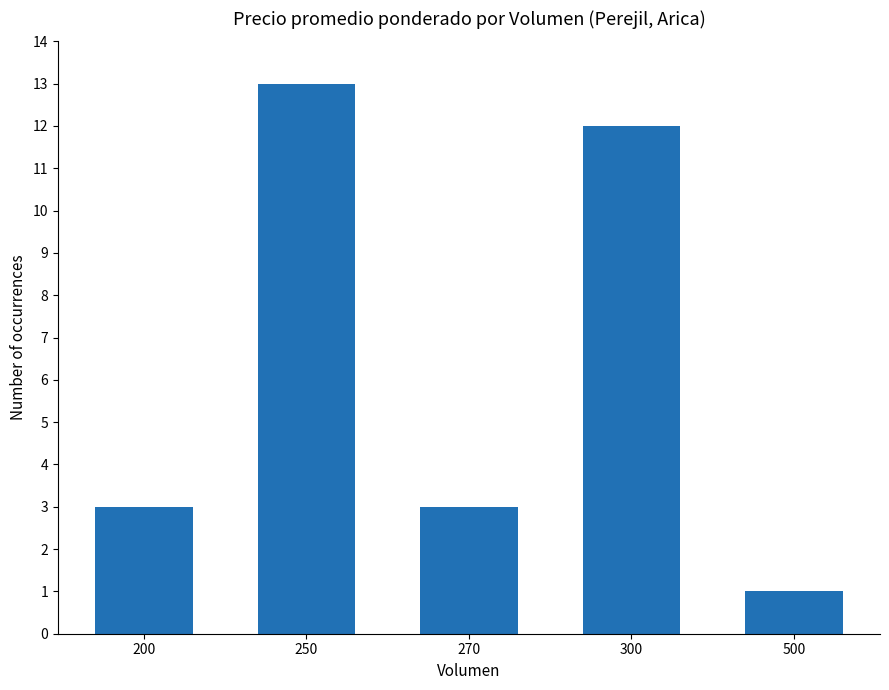

Does the chart contain stacked bars?

No